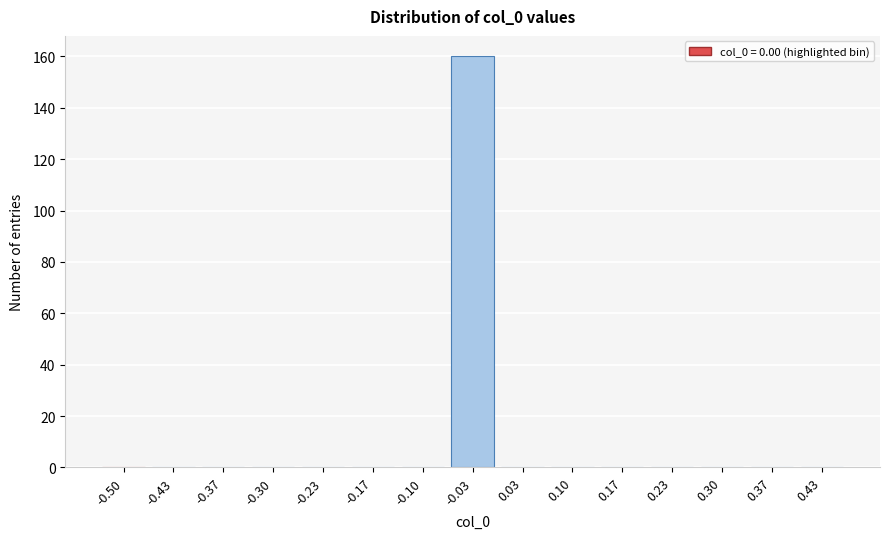

Reading left to right, what are all the values shown in this chart?

-0.50=0	-0.43=0	-0.37=0	-0.30=0	-0.23=0	-0.17=0	-0.10=0	-0.03=160	0.03=0	0.10=0	0.17=0	0.23=0	0.30=0	0.37=0	0.43=0